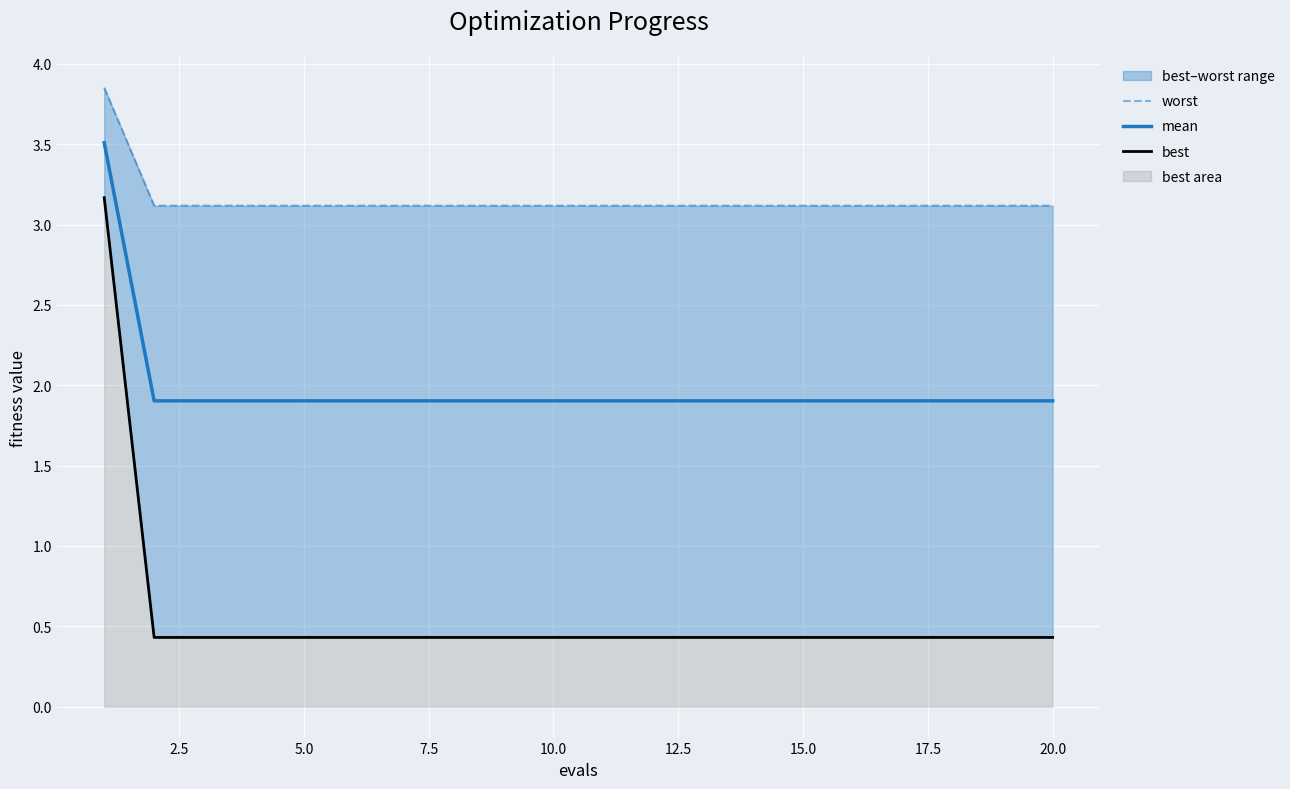

Which category has the lowest value across all series?

2.5